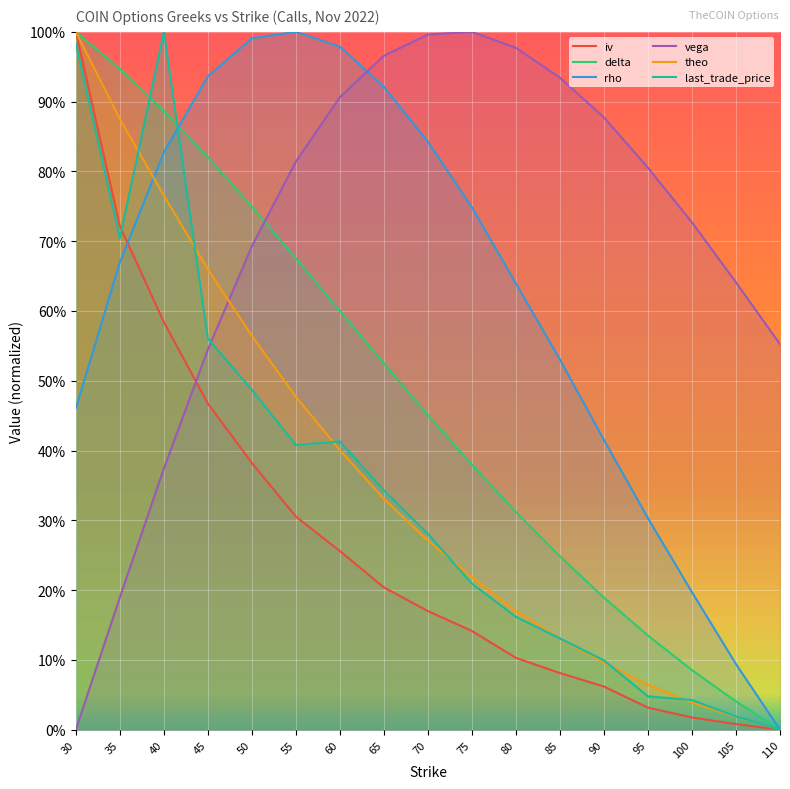

At which category does the chart reach its minimum across all series?

110